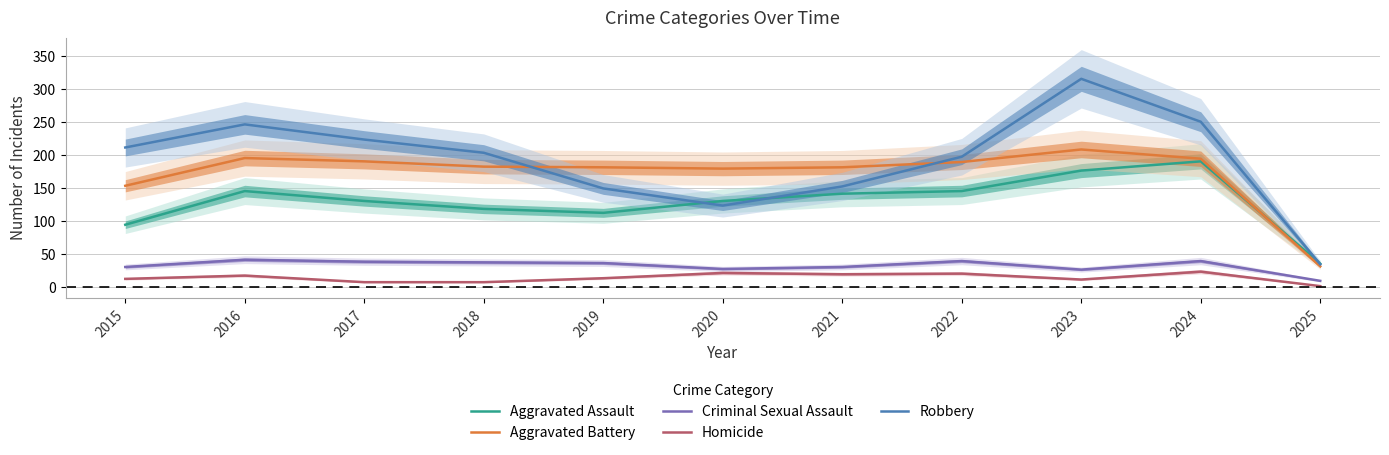

At which category is the sum across all series the highest?

2023